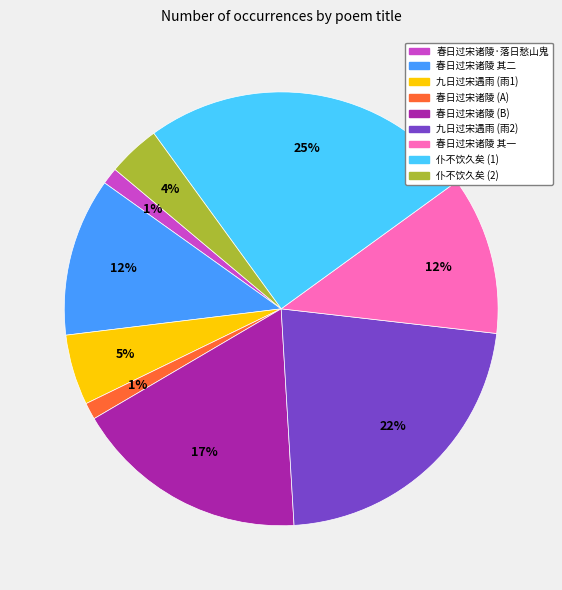

To the nearest percent, what is the difference between the largest and smallest slice percentages?

24%